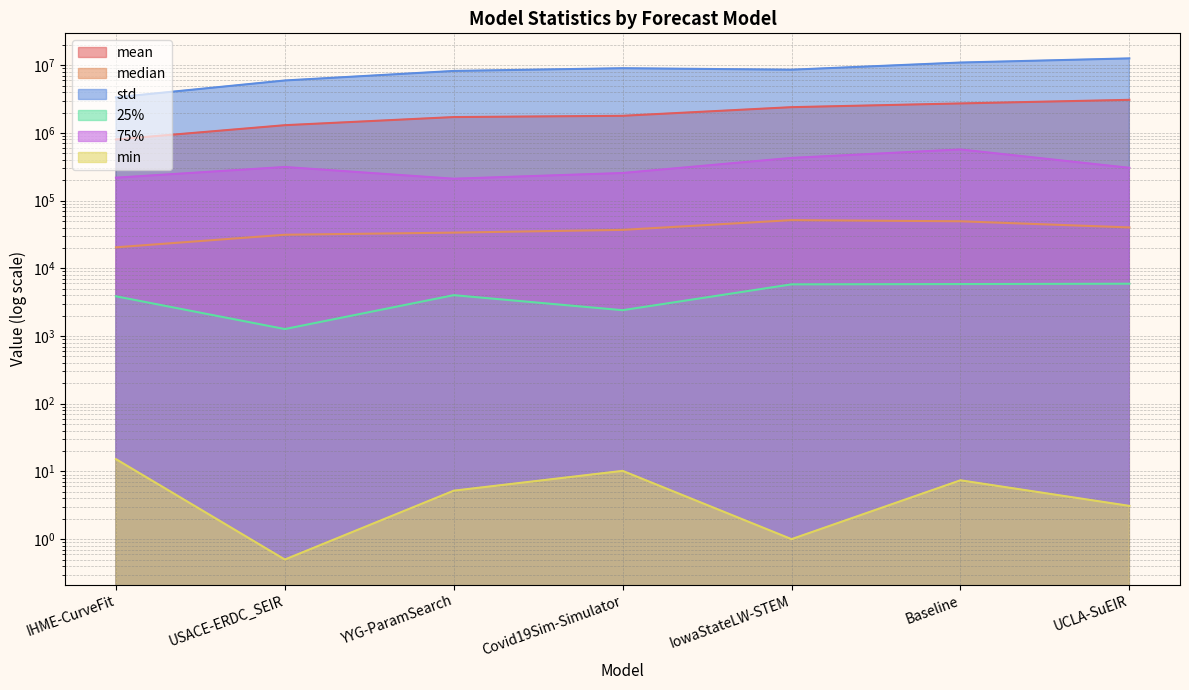

True or false: min and std cross at least once.

False